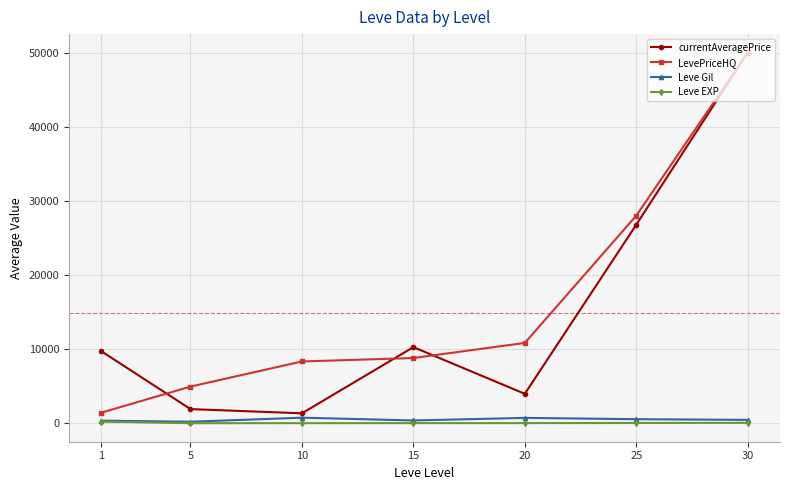

Which series changed the most between 25 and 30?

currentAveragePrice